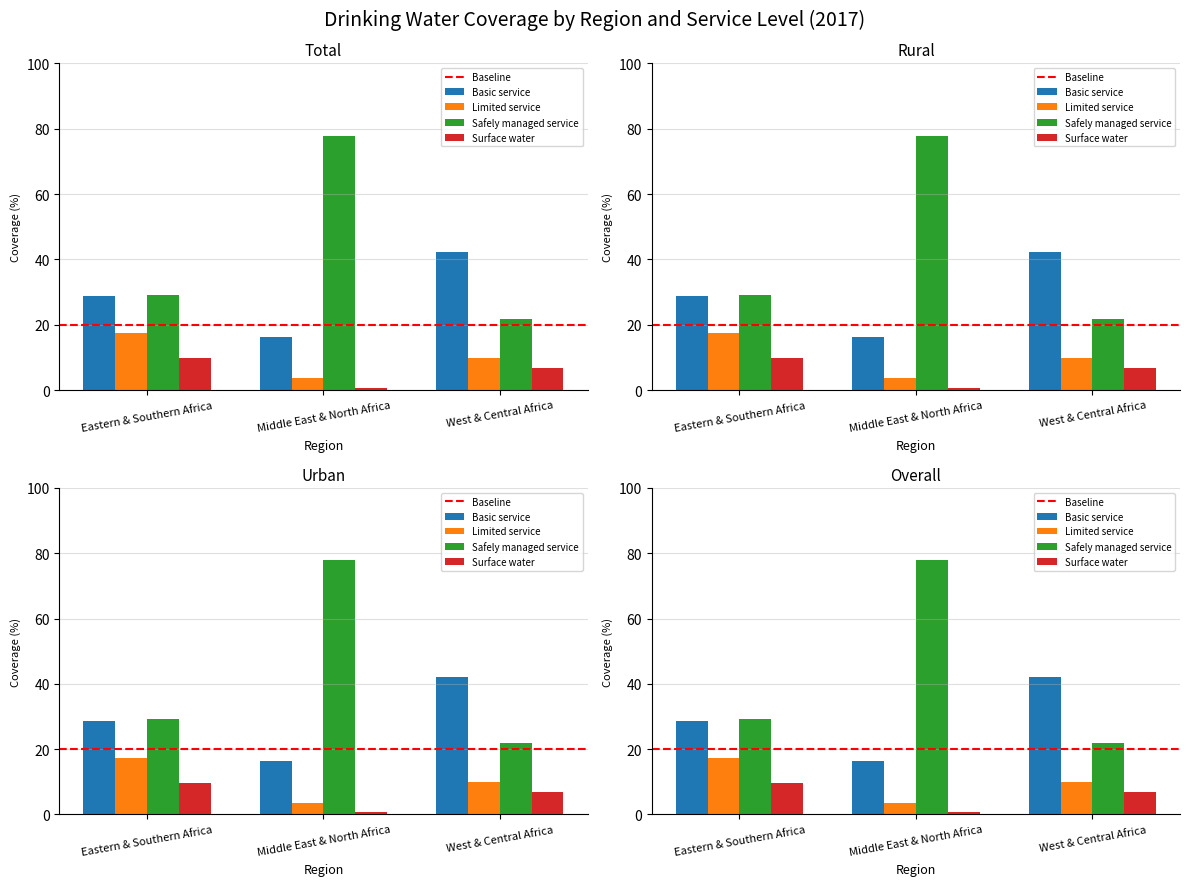

How many bars are there in total?

12